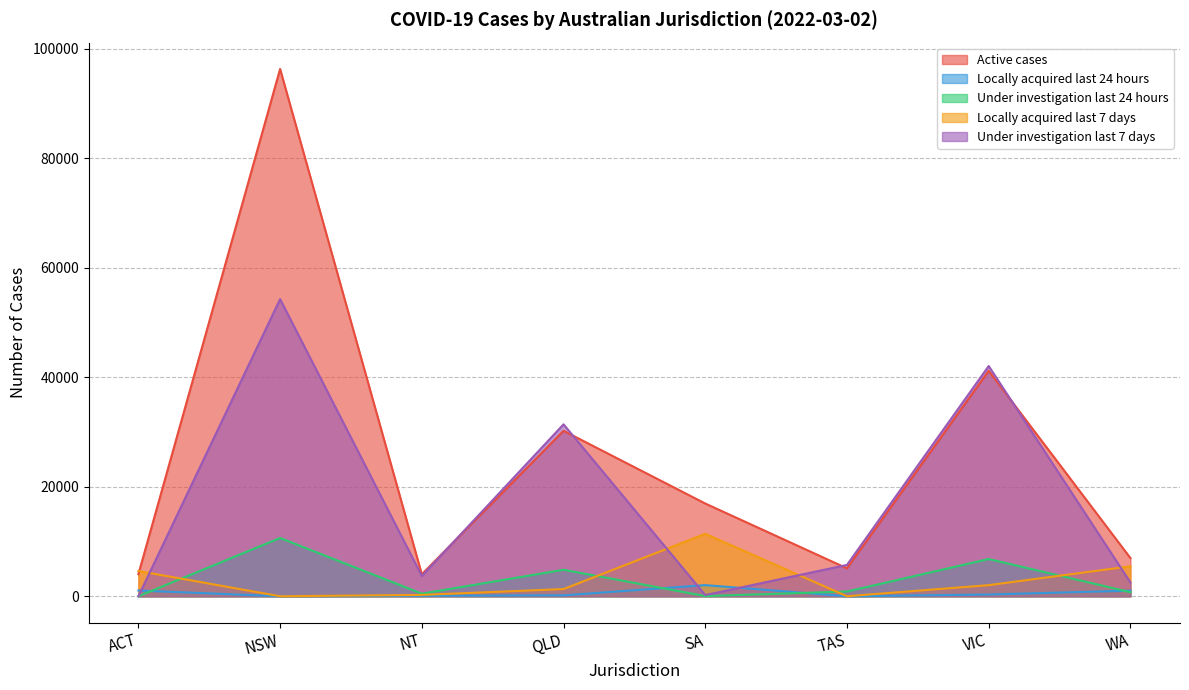

Where is Locally acquired last 7 days nearest to the value 5703?

WA